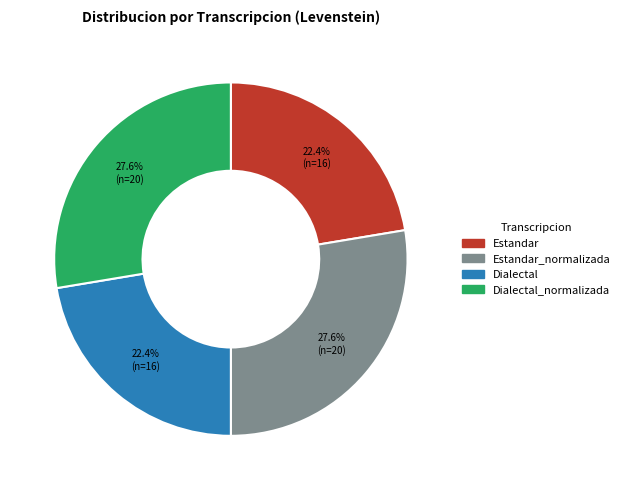

How many slices are in this pie chart?

4